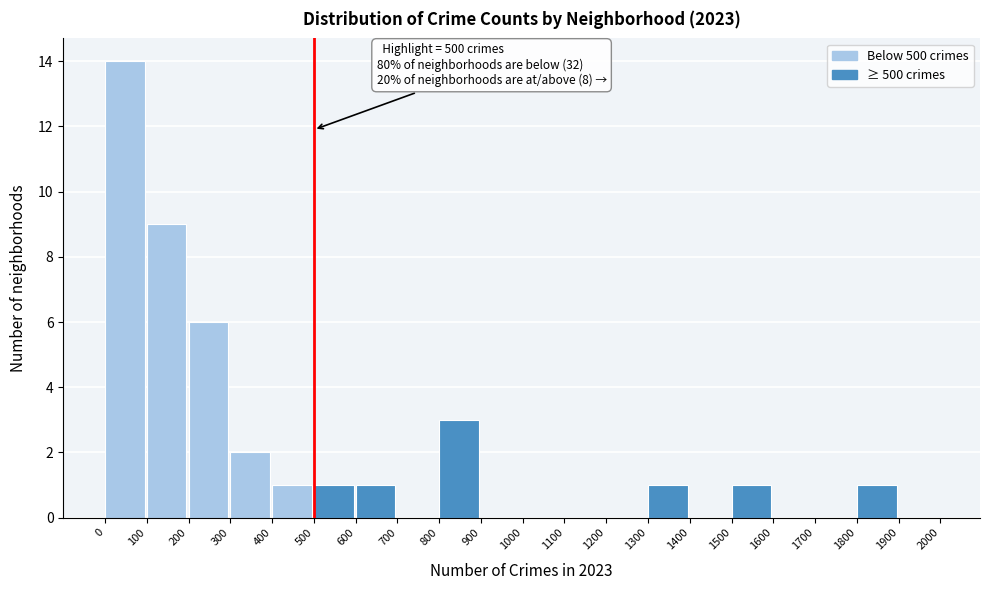

Which range on the x-axis has the tallest bar?

0 to 100